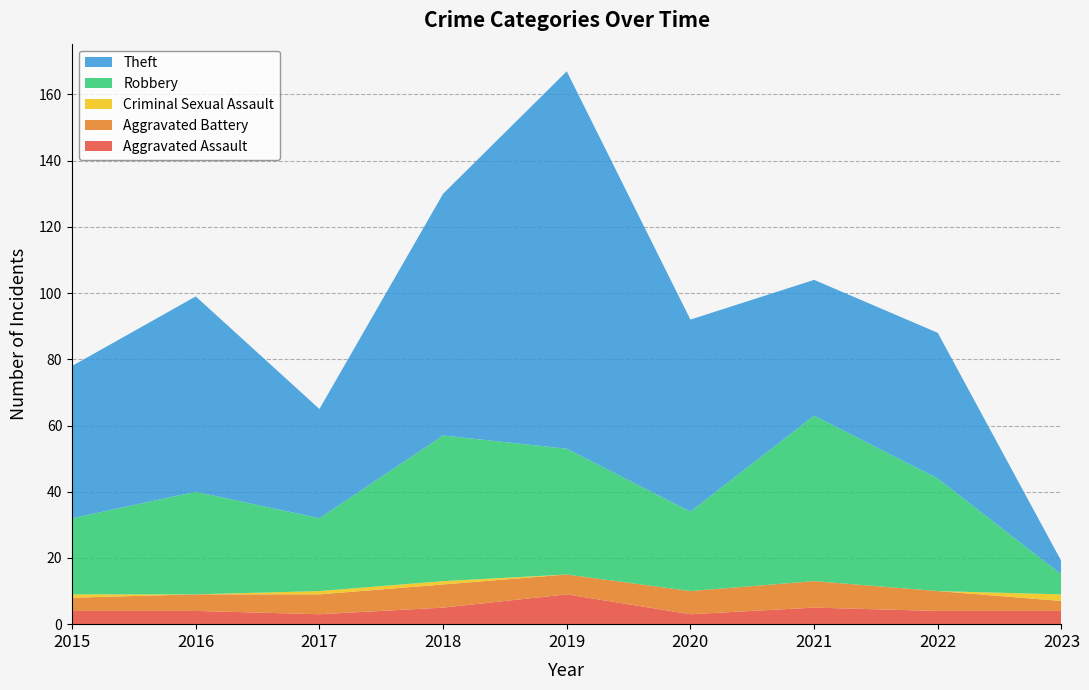

Reading left to right, what are all the values shown in this chart?

Aggravated Assault: 4	4	3	5	9	3	5	4	4
Aggravated Battery: 4	5	6	7	6	7	8	6	3
Criminal Sexual Assault: 1	0	1	1	0	0	0	0	2
Robbery: 23	31	22	44	38	24	50	34	6
Theft: 46	59	33	73	114	58	41	44	4